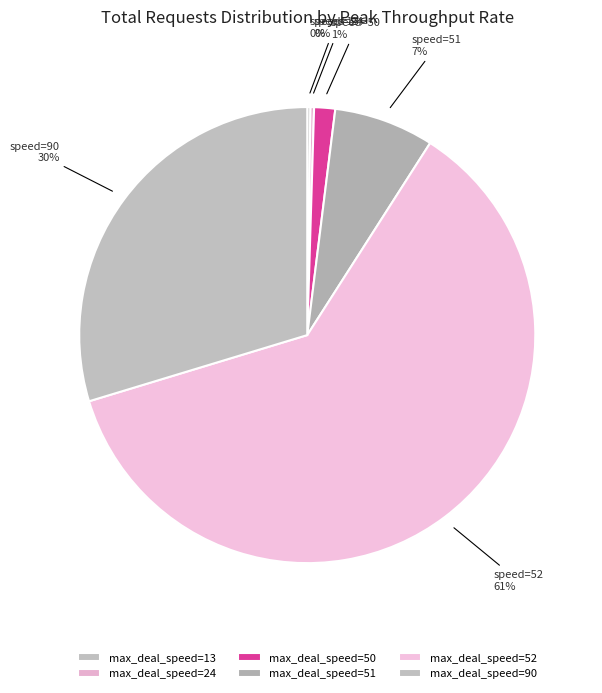

To the nearest percent, what is the average slice percentage?

17%